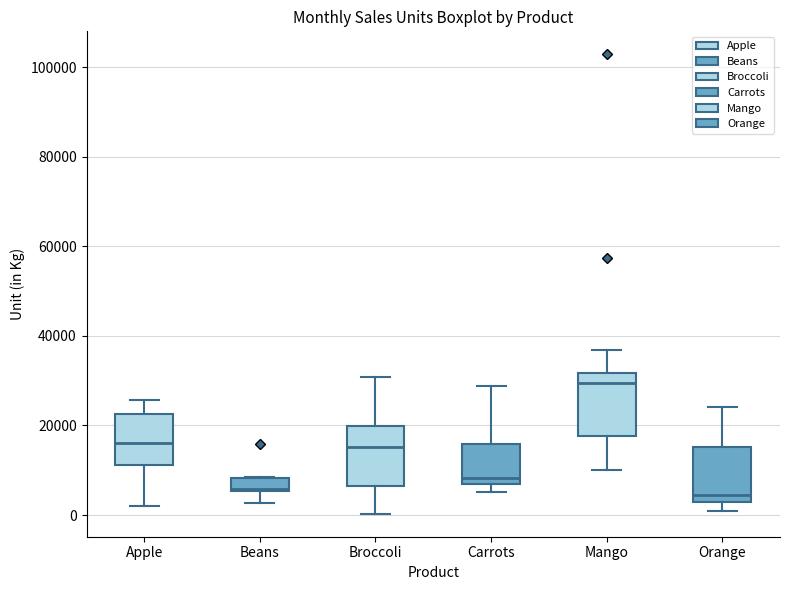

Where does the upper whisker of the box for Broccoli end on the y-axis? The values are not printed on the chart, so give them approximately, as read against the axis.

30000